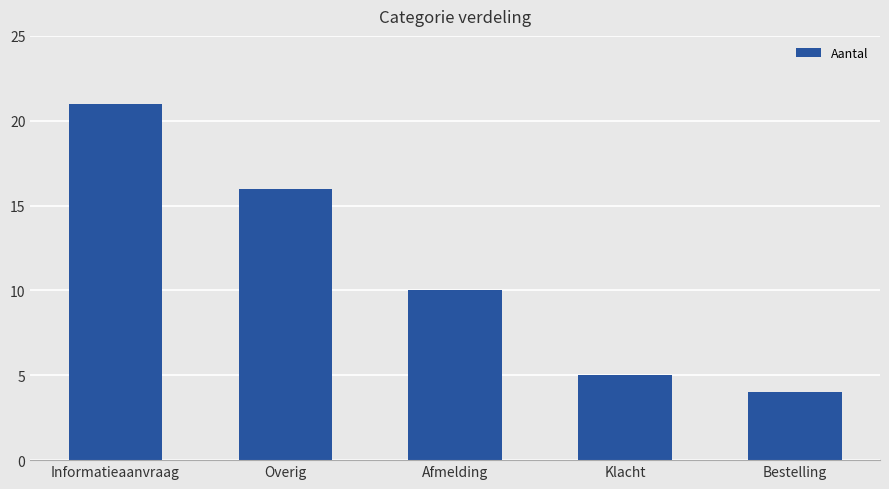

How many bars are there in total?

5